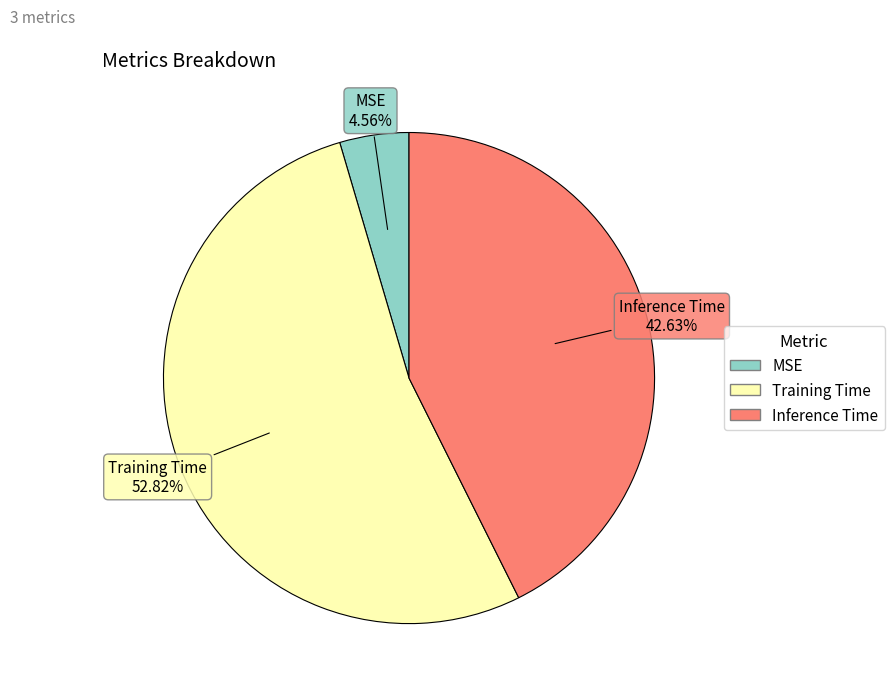

Which category accounts for the majority?

Training Time